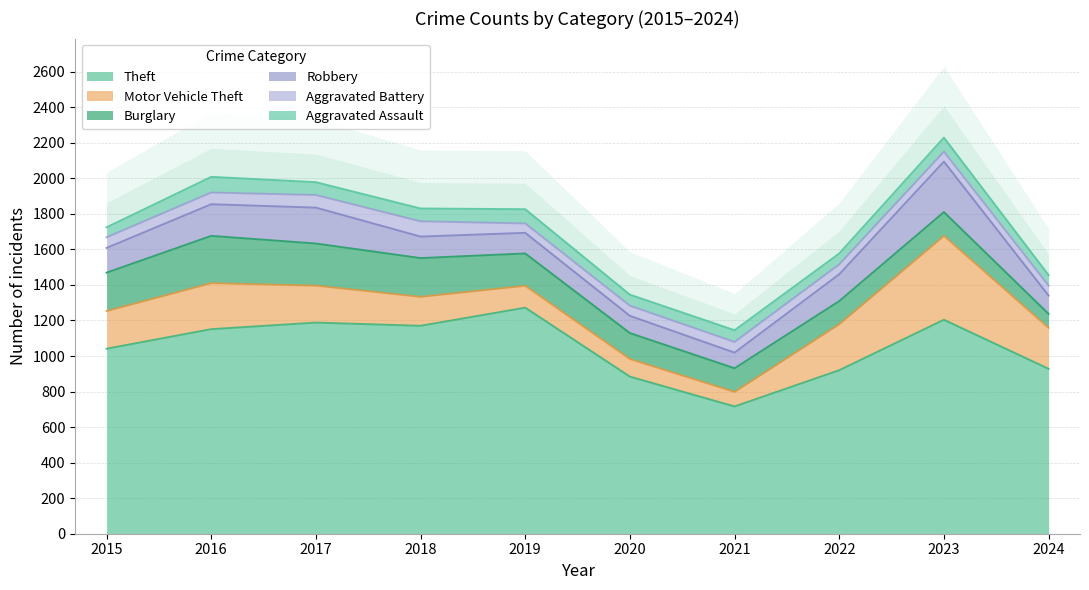

True or false: Robbery and Aggravated Assault cross at least once.

False